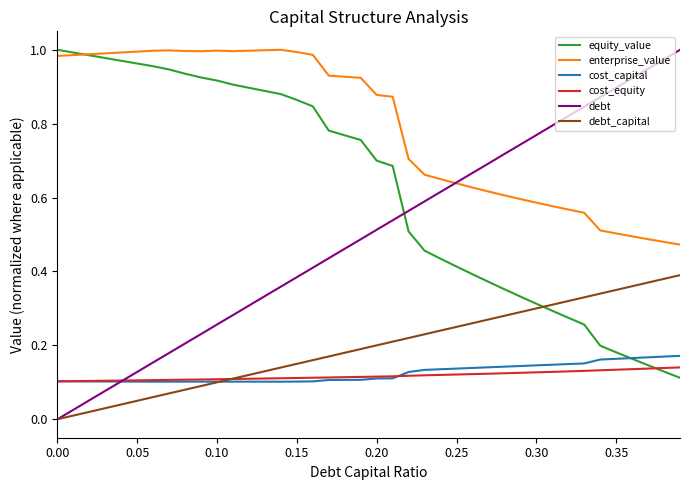

Which series has the widest spread of values?

debt